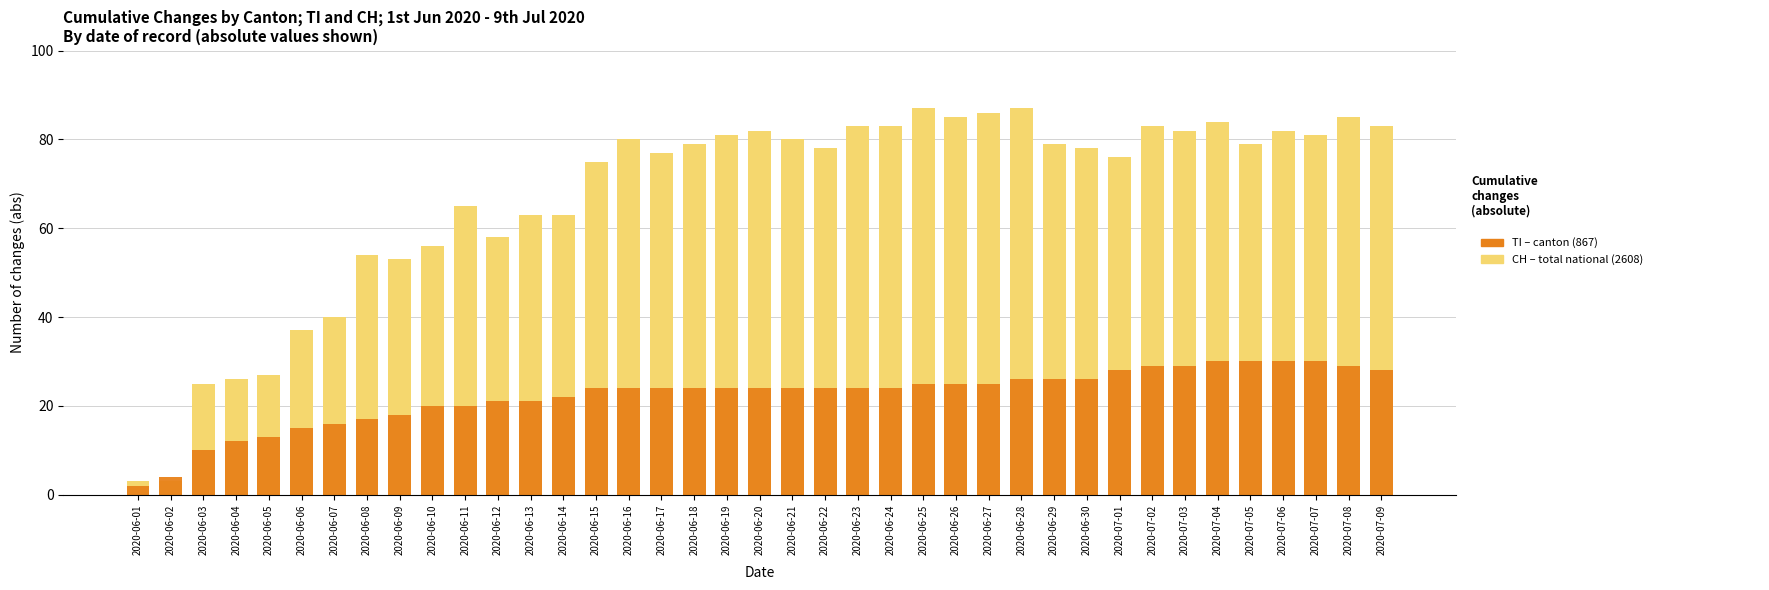

Between 2020-06-20 and 2020-07-07, which series saw the biggest shift?

TI (canton)